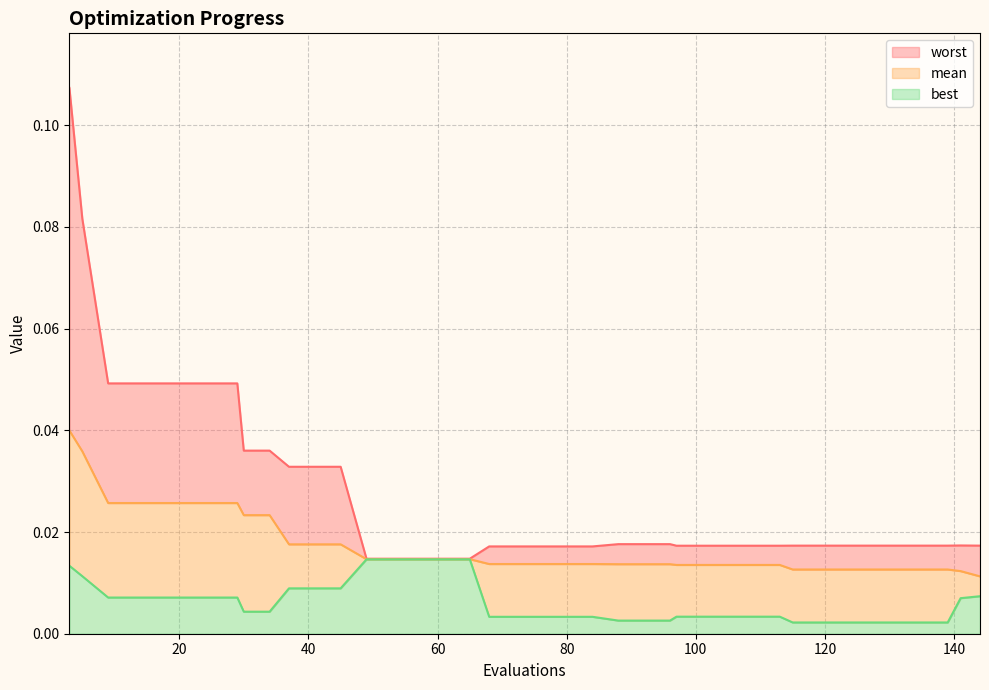

List the series in order of their overall mean, highest first.

worst, mean, best